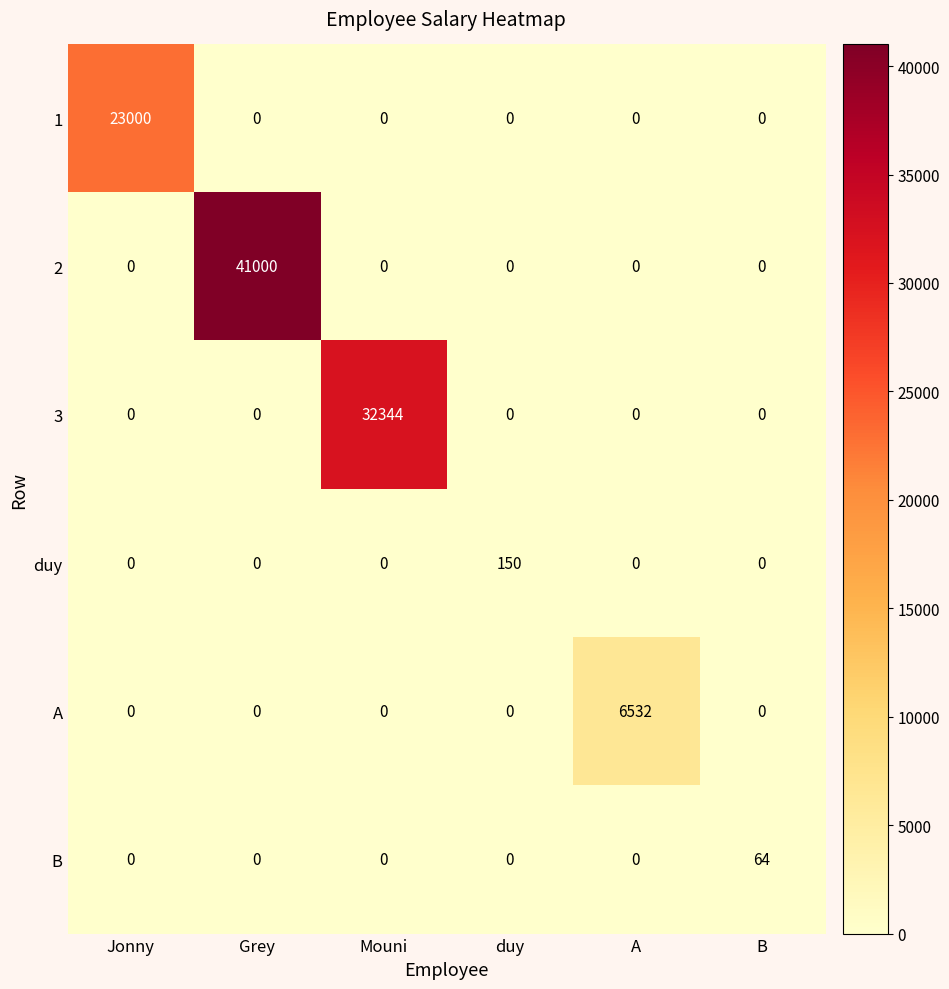

What is the difference between the highest and lowest values at Jonny?

23000